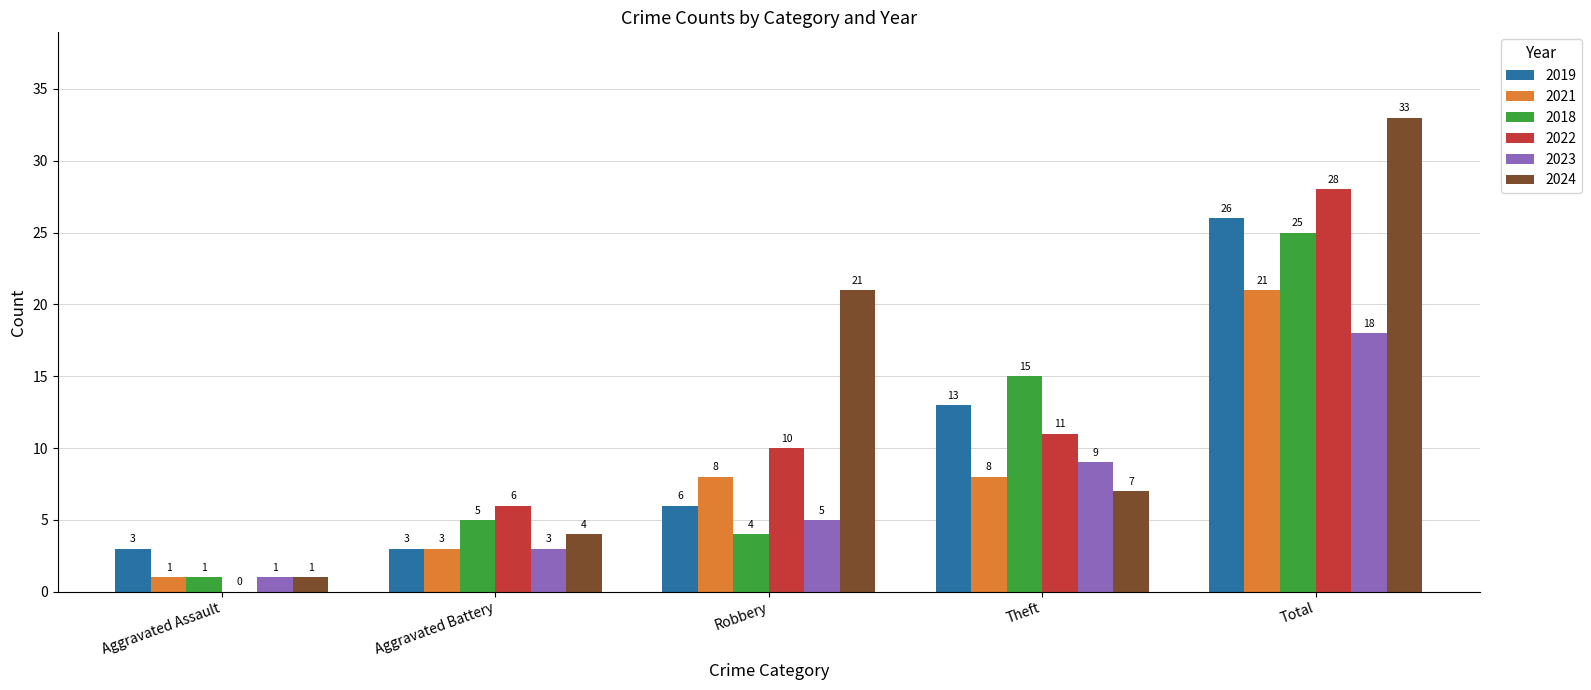

How many distinct data groups are displayed?

6